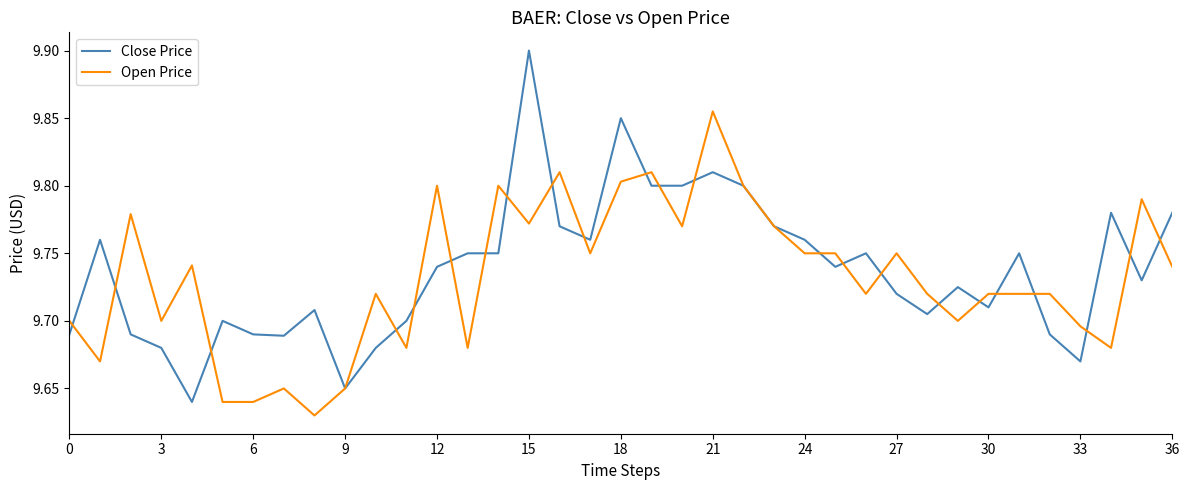

List the series in order of their peak value, lowest first.

Open Price, Close Price